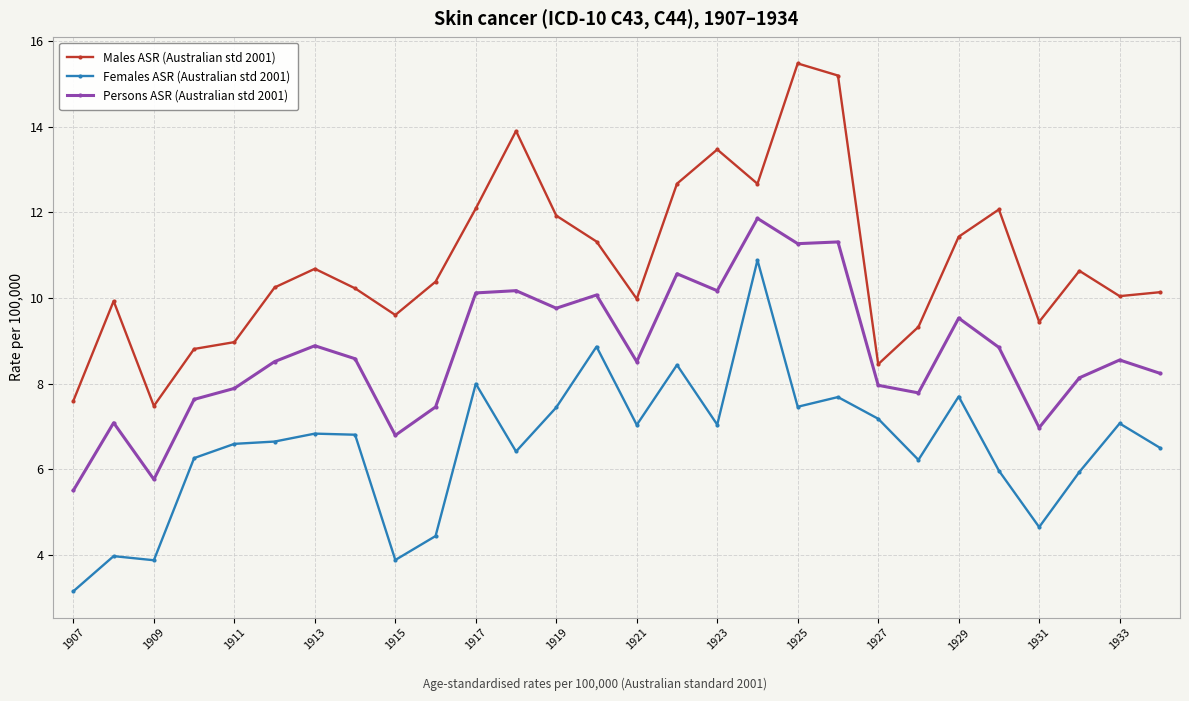

Rank the series by their average value, from highest to lowest.

Males ASR (Australian std 2001), Persons ASR (Australian std 2001), Females ASR (Australian std 2001)